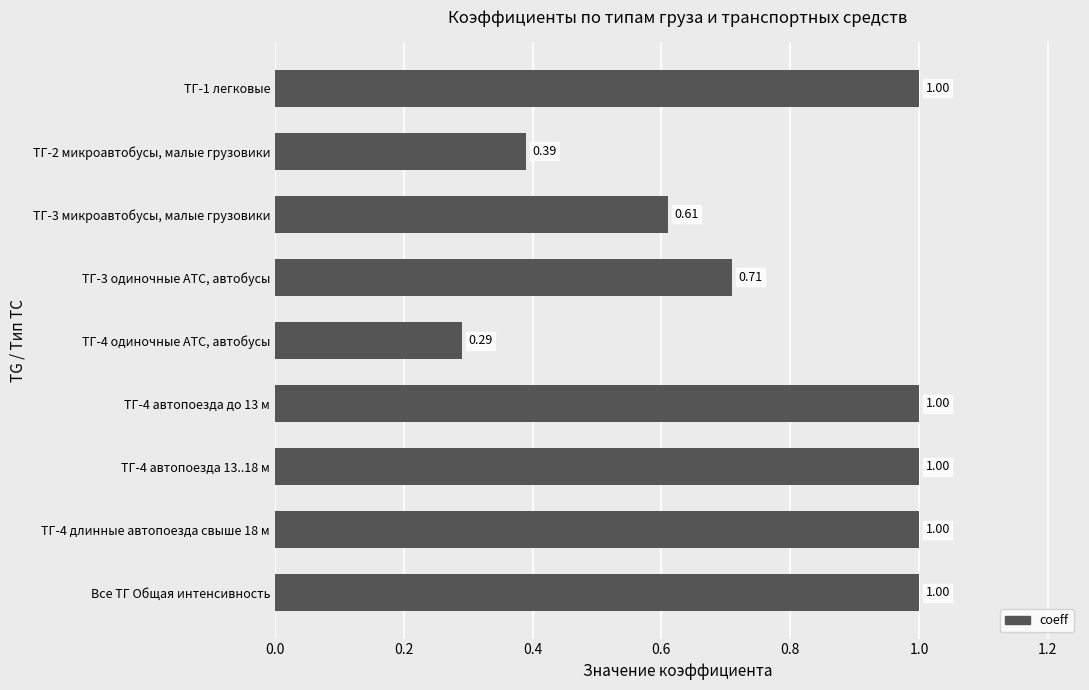

What is the label of the 1st bar from the bottom?

Все ТГ Общая интенсивность